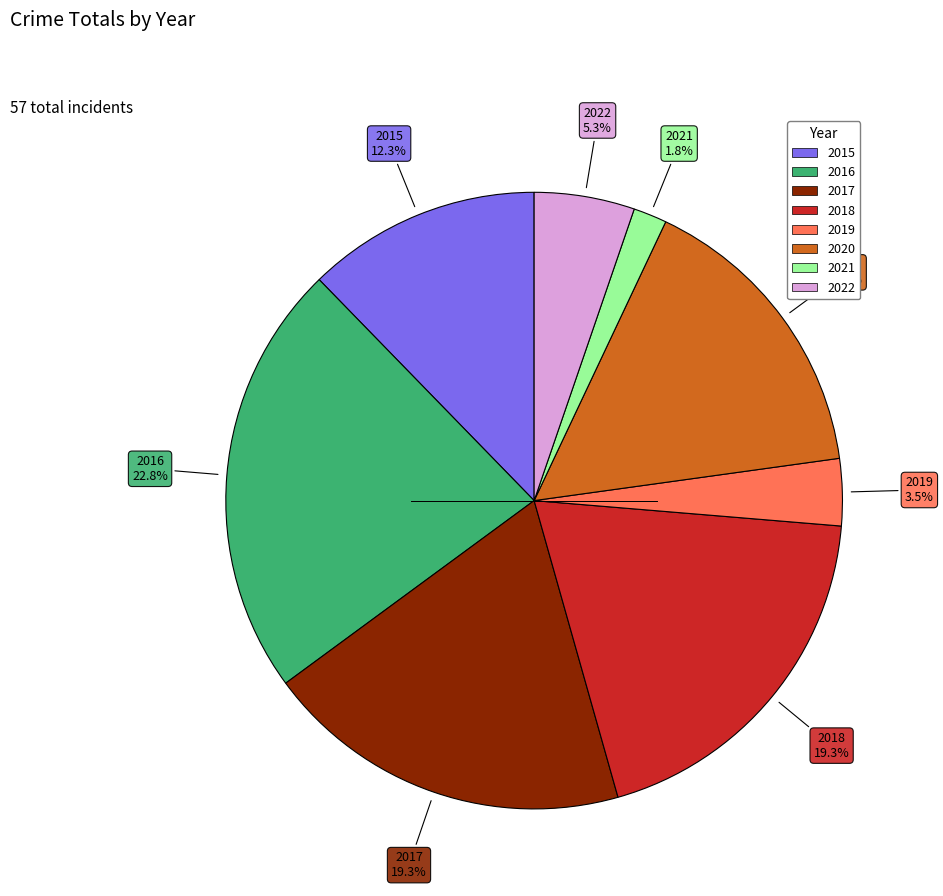

How many segments does this pie chart have?

8